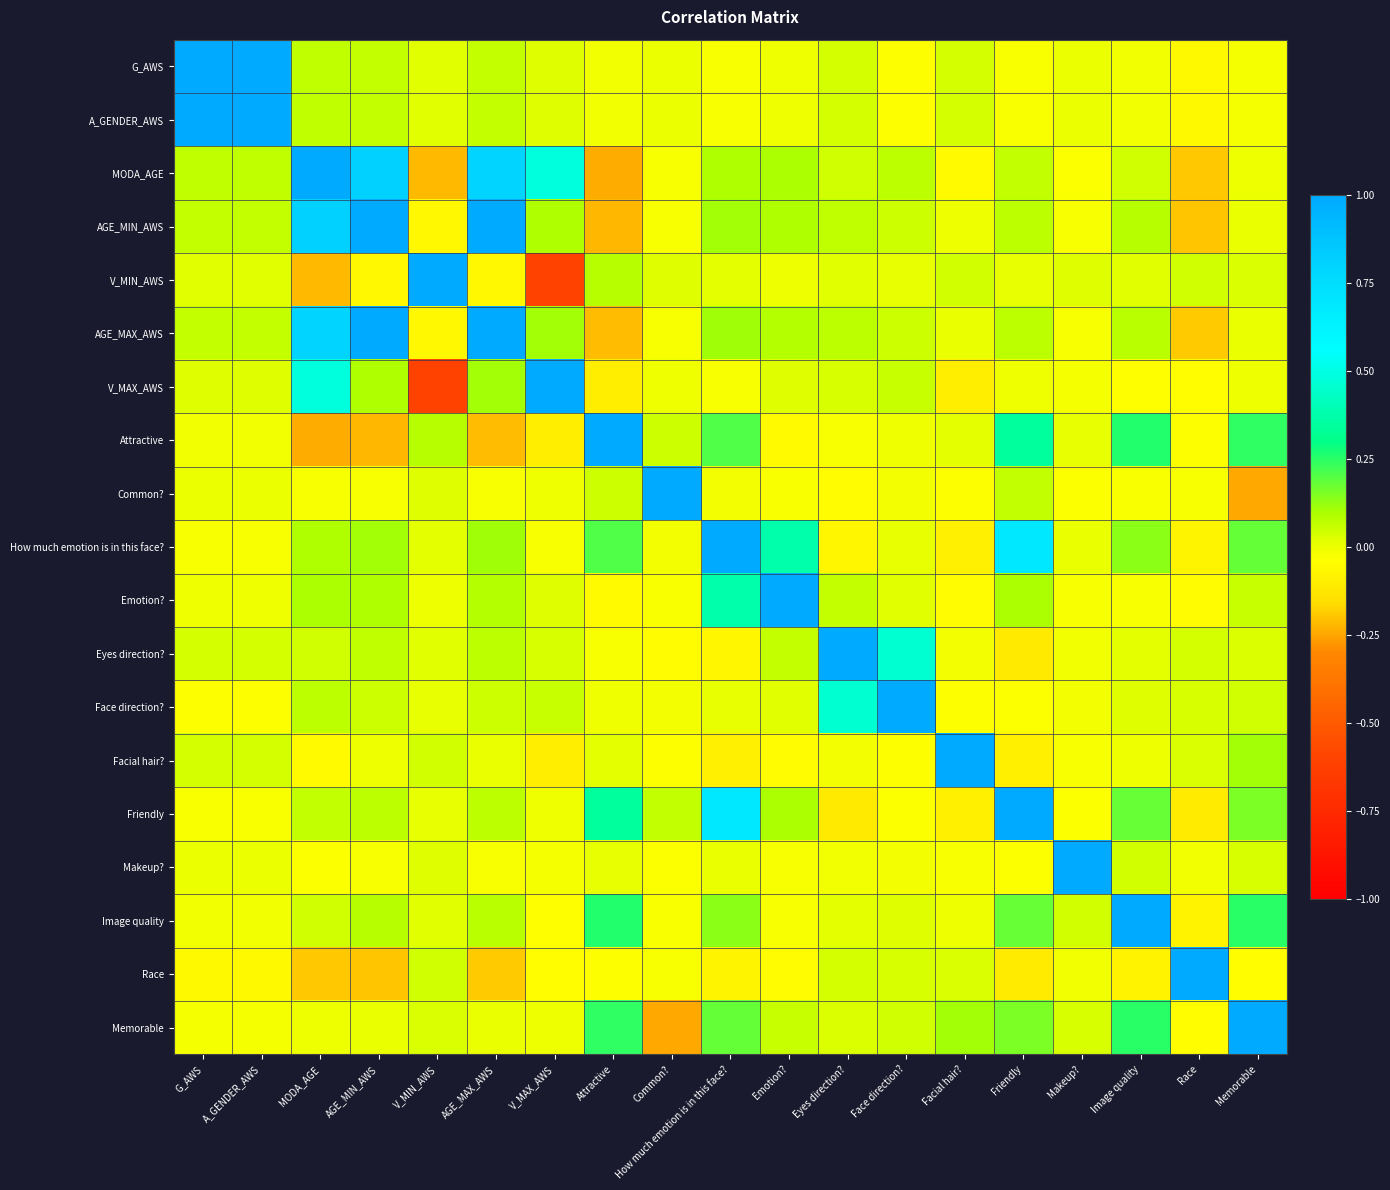

At which category is the sum across all series the highest?

AGE_MAX_AWS